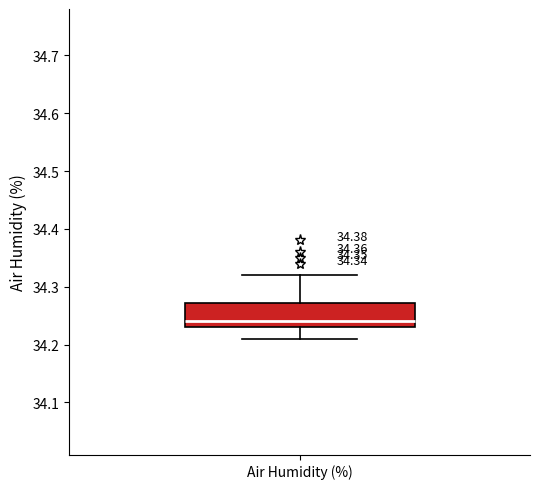

Where does the lower whisker of the box for Air Humidity (%) end on the y-axis? The values are not printed on the chart, so give them approximately, as read against the axis.

34.21